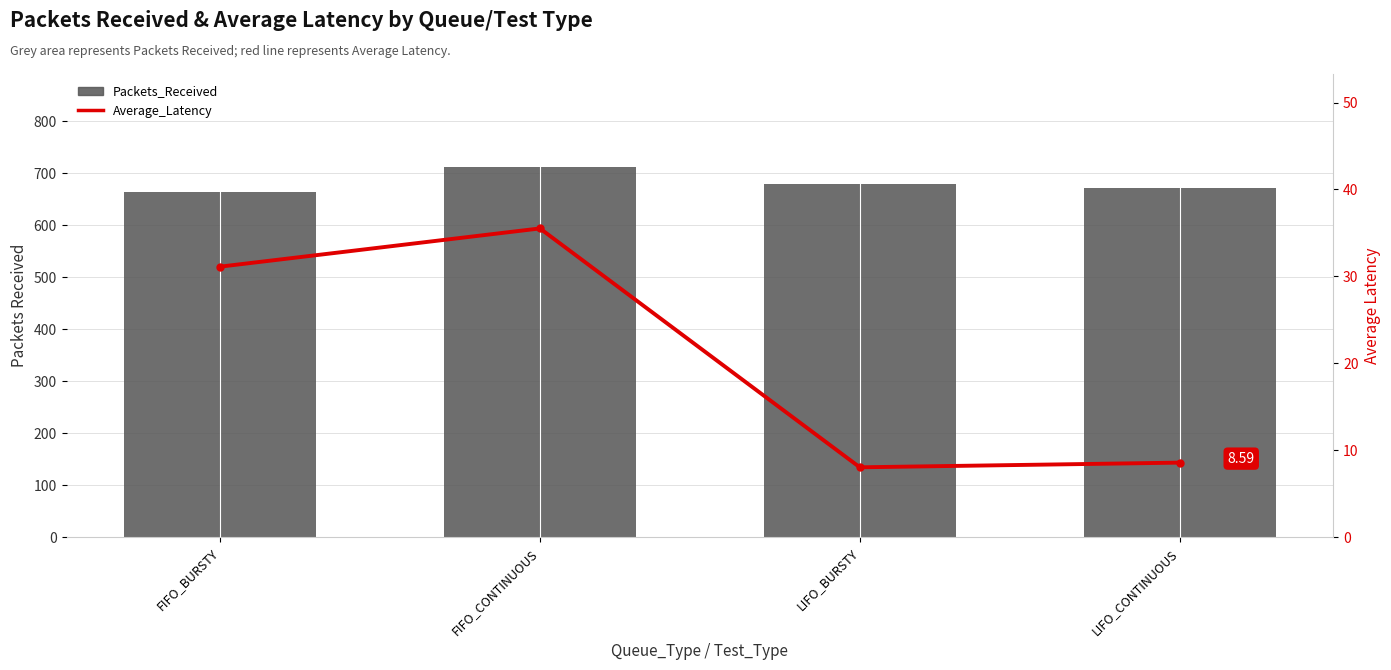

List the series in order of their overall mean, lowest first.

Average_Latency, Packets_Received